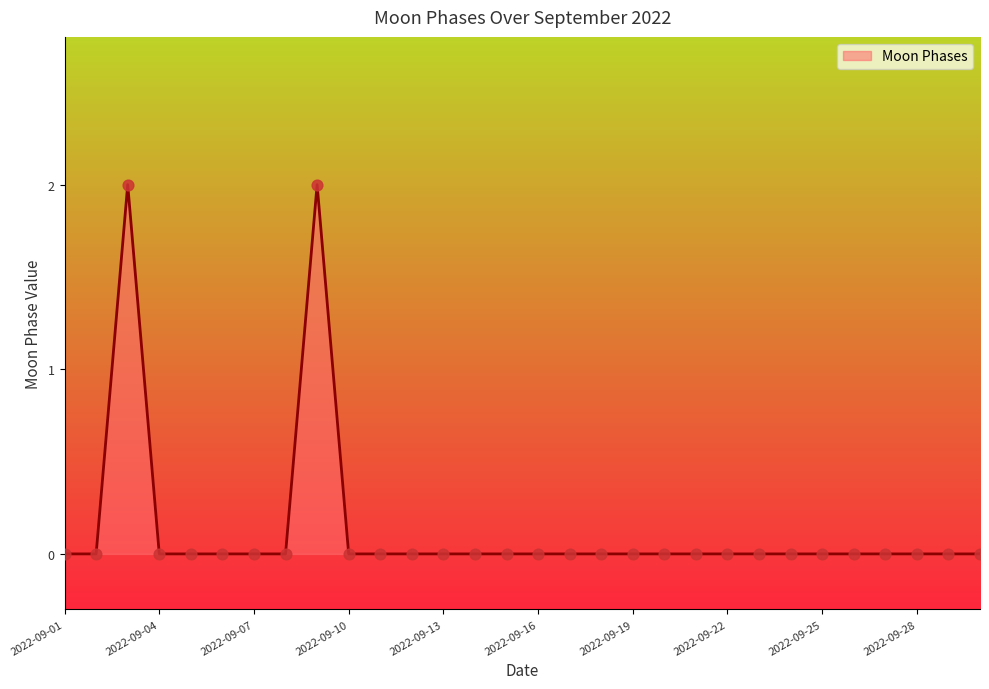

How many lines are shown in the chart?

1